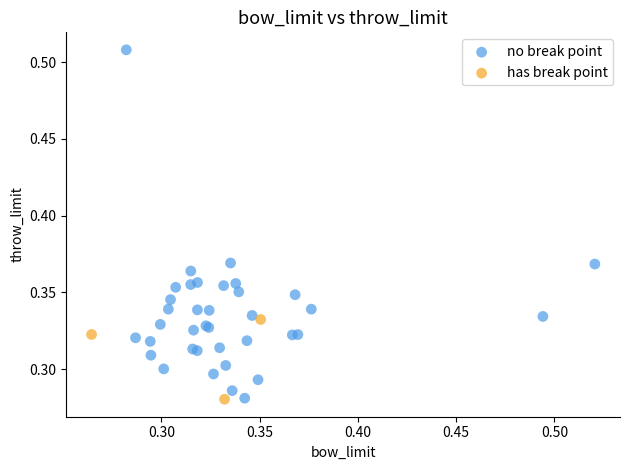

Which series has the widest spread of Y values?

no break point